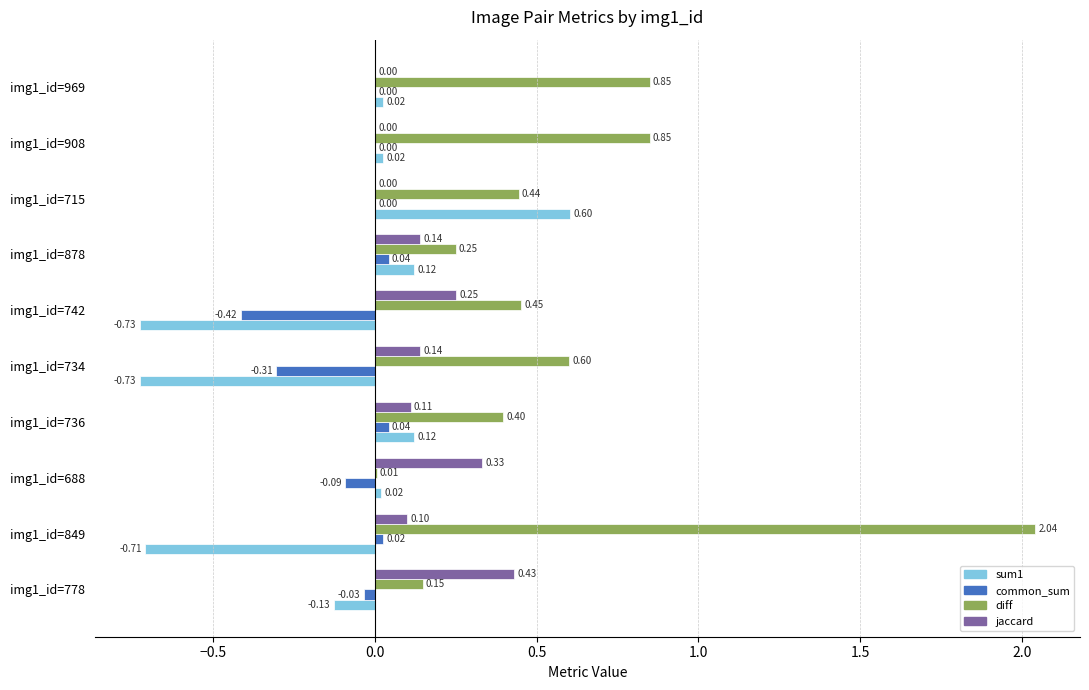

Between img1_id=849 and img1_id=908, which series saw the biggest shift?

diff